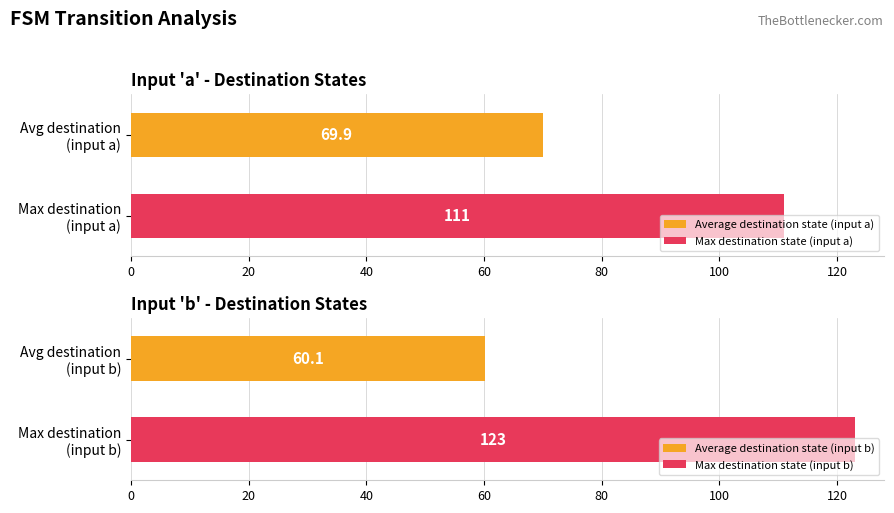

What is the lowest value of the Average destination state (input a) series?

69.9